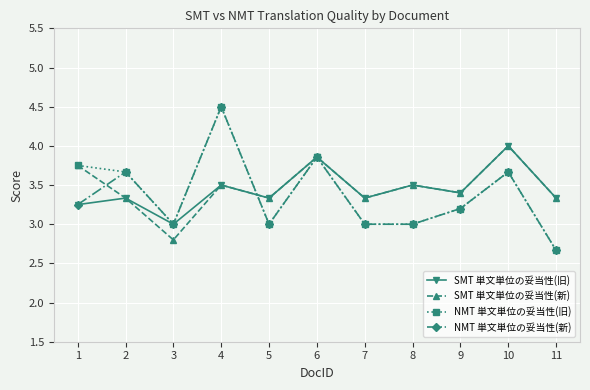

Is this an area chart (filled region under the line)?

No